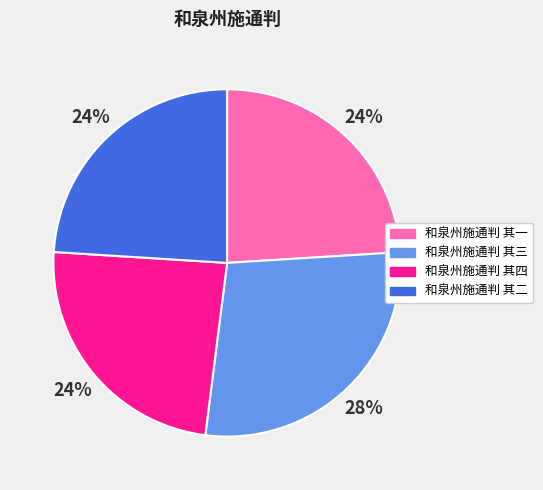

To the nearest percent, what is the difference between the 和泉州施通判 其二 and 和泉州施通判 其三 slice percentages?

4%